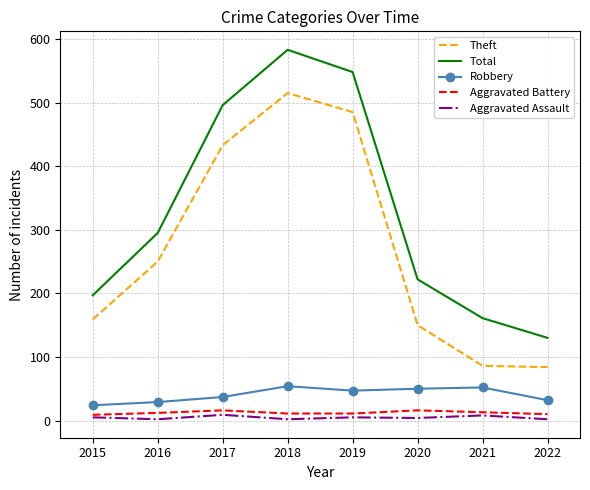

Is it true that Total equals 93 at 2020?

False